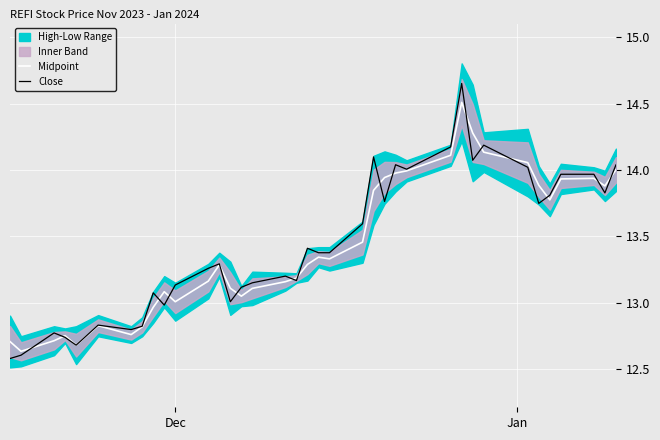

Reading left to right, transcribe all the data shown in this chart.

Midpoint: 12.7	12.6	12.7	12.8	12.7	12.8	12.8	12.8	13.0	13.1	13.0	13.2	13.3	13.1	13.0	13.1	13.2	13.2	13.3	13.3	13.3	13.5	13.8	13.9	14.0	14.0	14.1	14.5	14.3	14.1	14.1	13.9	13.8	13.9	13.9	13.9	14.0
Close: 12.6	12.6	12.8	12.7	12.7	12.8	12.8	12.8	13.1	13.0	13.1	13.3	13.3	13.0	13.1	13.2	13.2	13.2	13.4	13.4	13.4	13.6	14.1	13.8	14.0	14.0	14.2	14.7	14.1	14.2	14.0	13.7	13.8	14.0	14.0	13.8	14.0